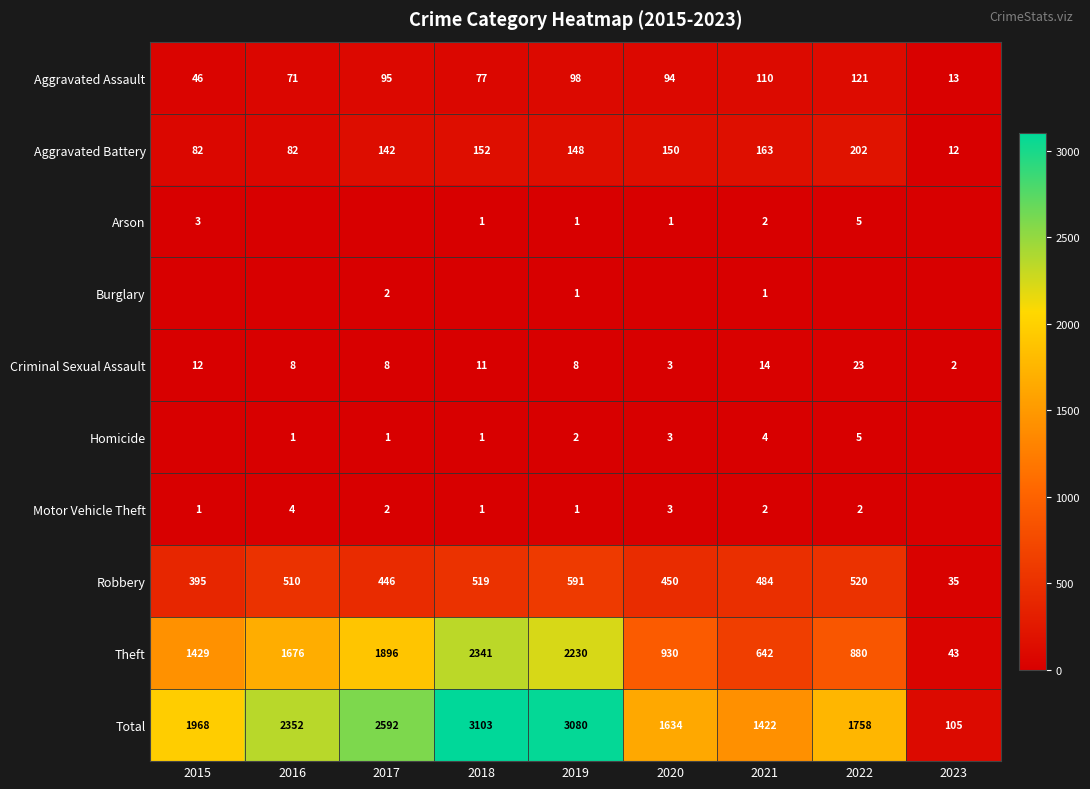

What is the difference between the highest and lowest values at 2022?

1758